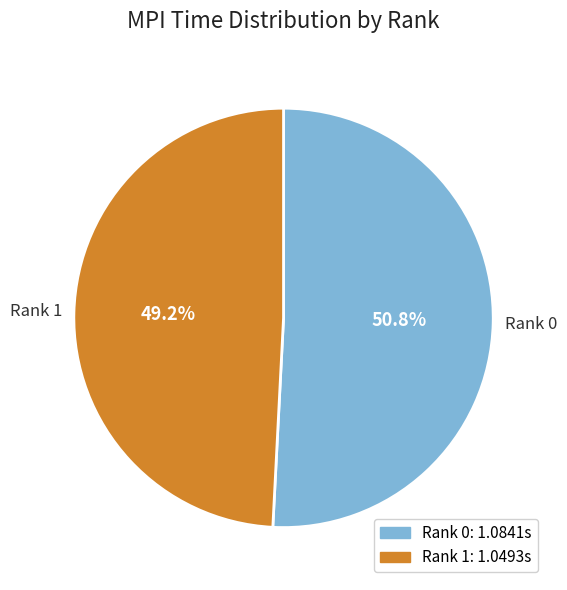

Combined, do Rank 0 and Rank 1 account for over 50%?

Yes